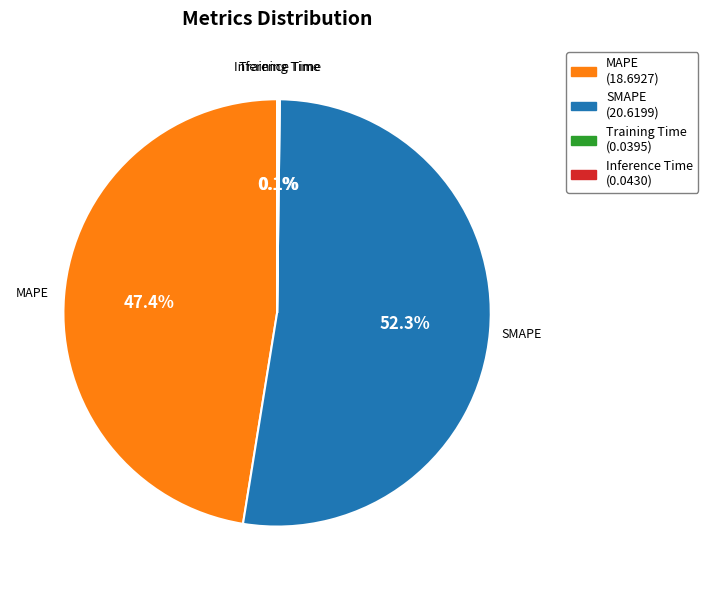

Which slice is the largest?

SMAPE